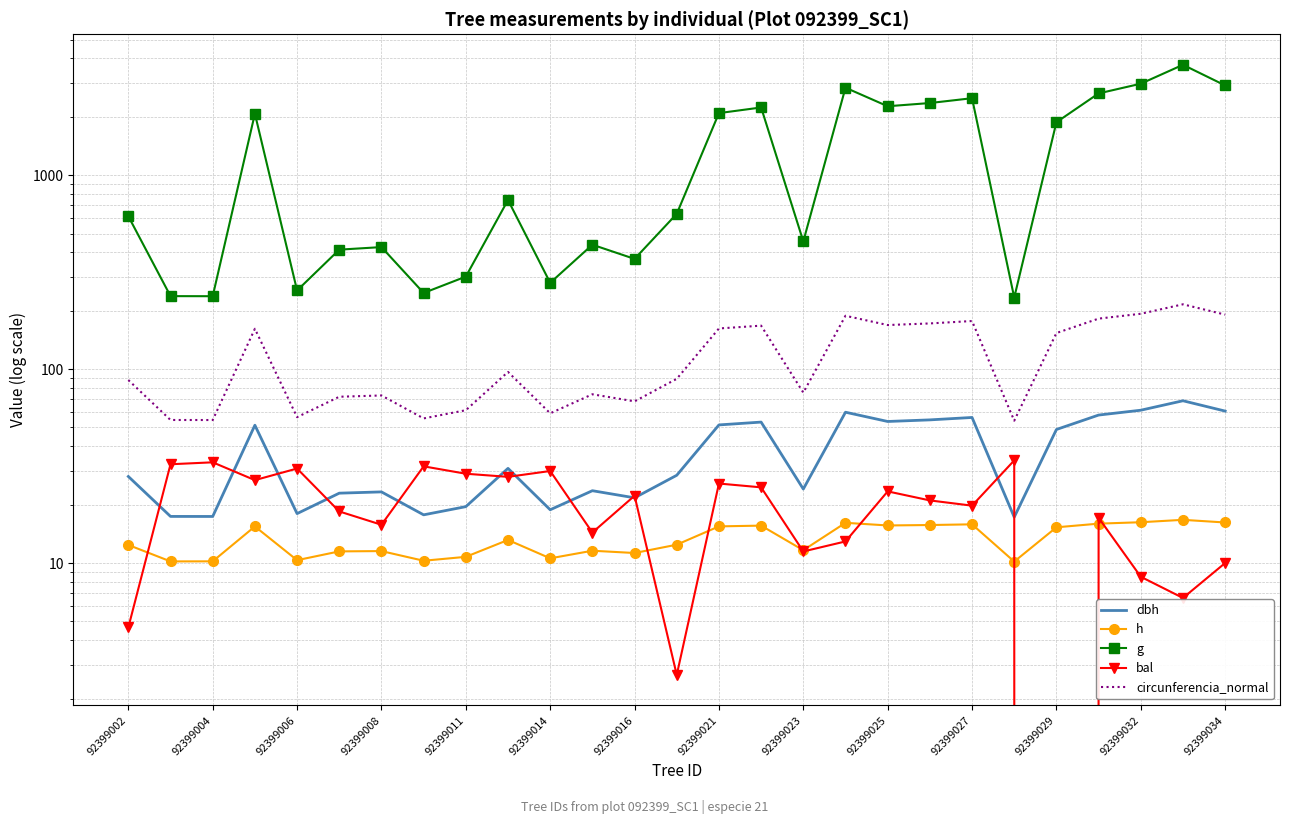

How many data points in circunferencia_normal are less than 89?

13